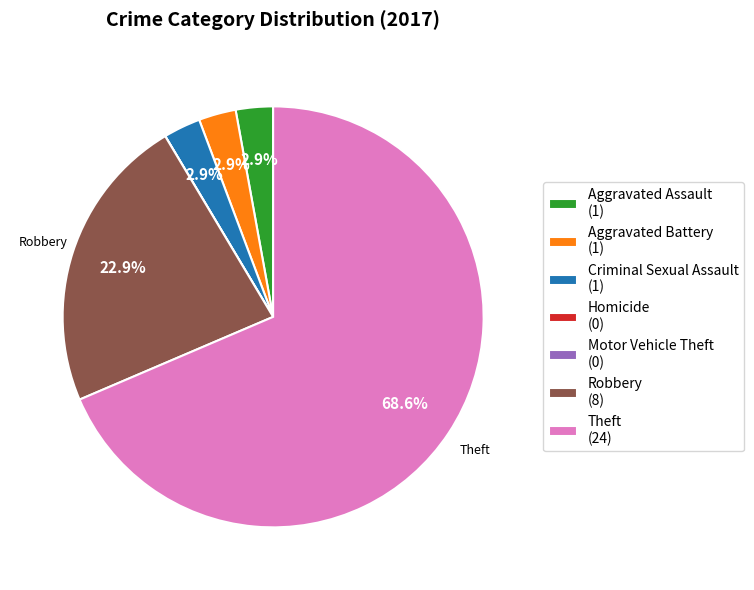

How much of the chart is everything except Criminal Sexual Assault?

97.1%